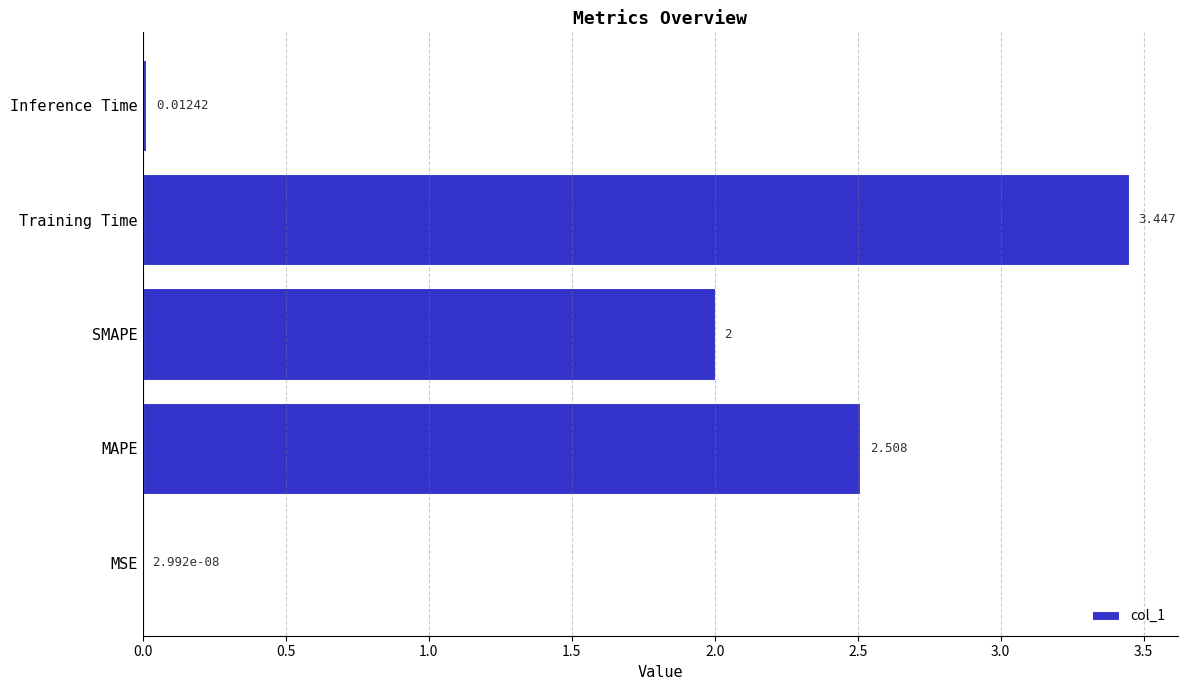

Which has a higher value, MSE or SMAPE?

SMAPE